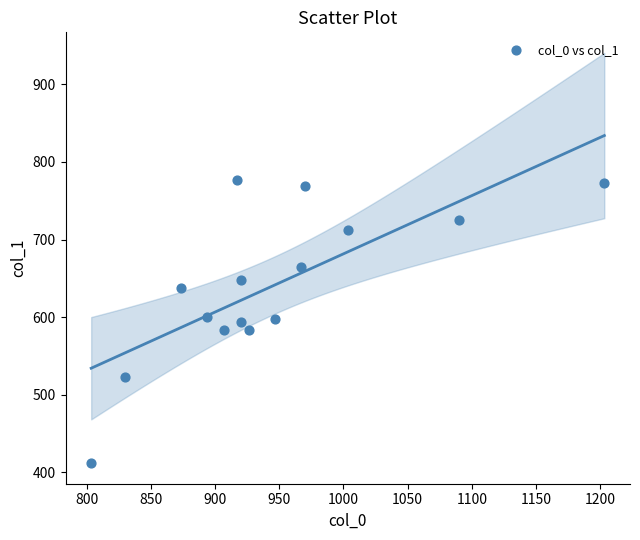

What is the range of X values (max minus min)?

400.0